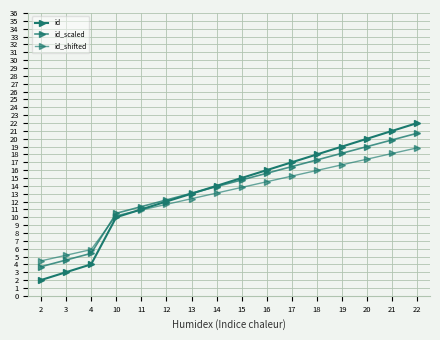

What is the difference between the id values at 10 and 14?

4.0